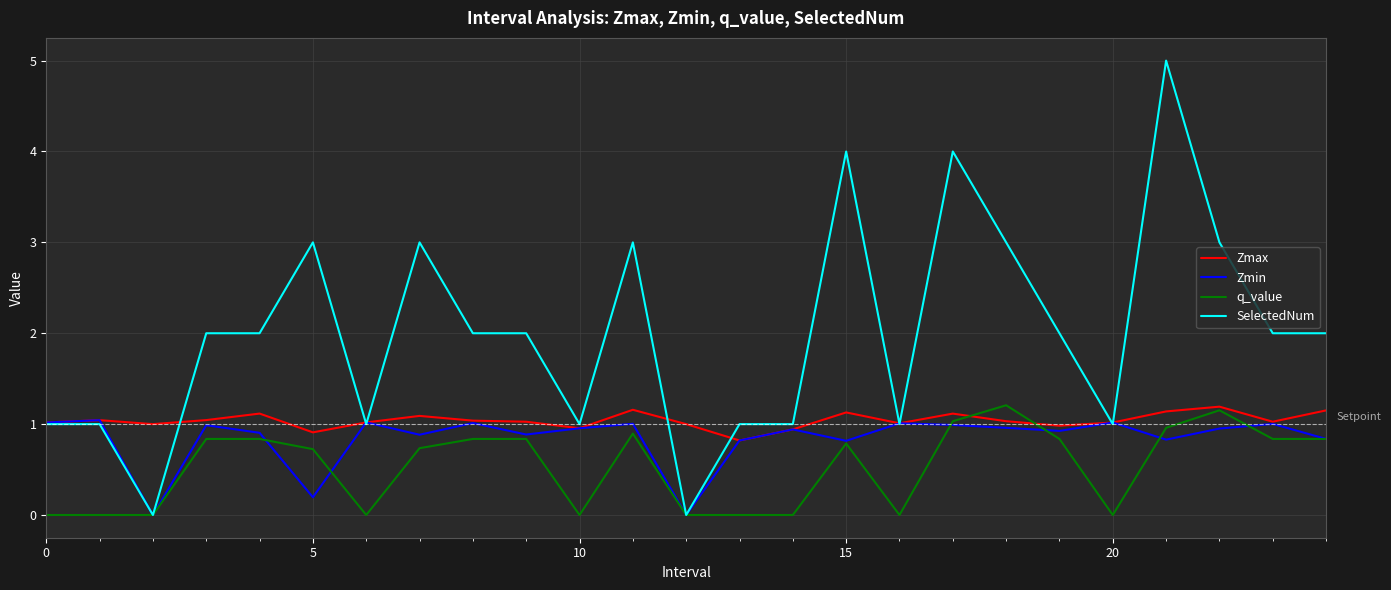

What is the average value of the SelectedNum series?

2.0